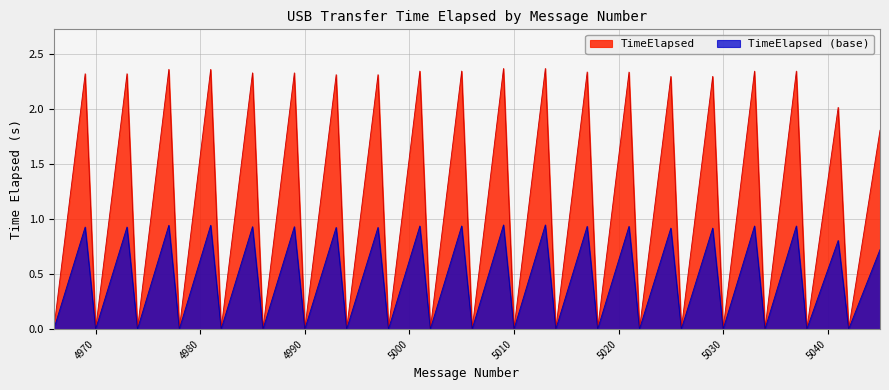

Which series has the largest total across all categories?

TimeElapsed